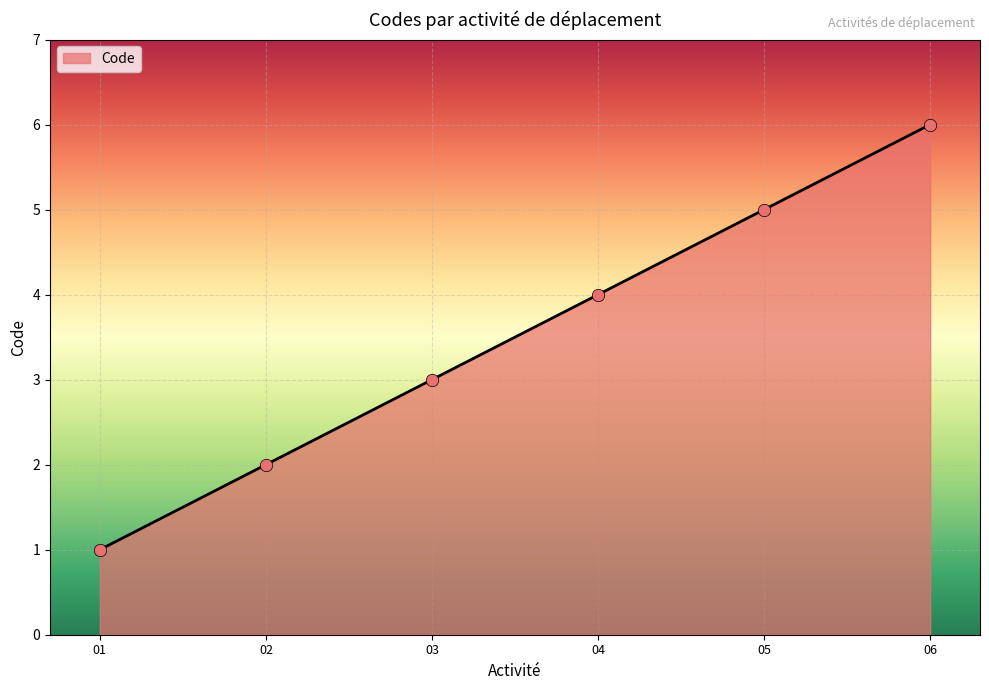

Approximately how many times larger is the value at 02 compared to 04?

0.5